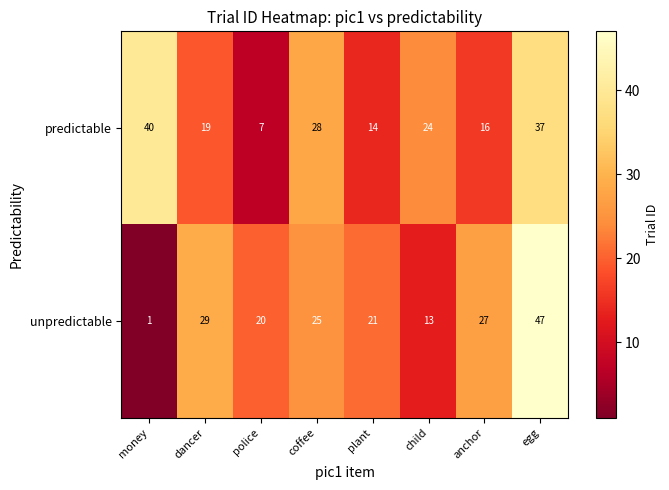

Count the number of categories in the chart.

8